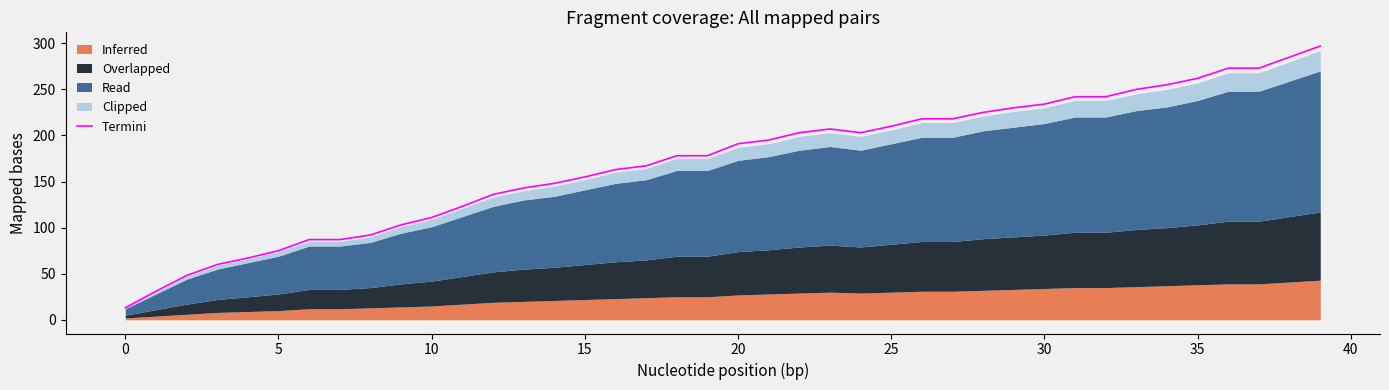

What is the change in value from 20 to 39?

+106